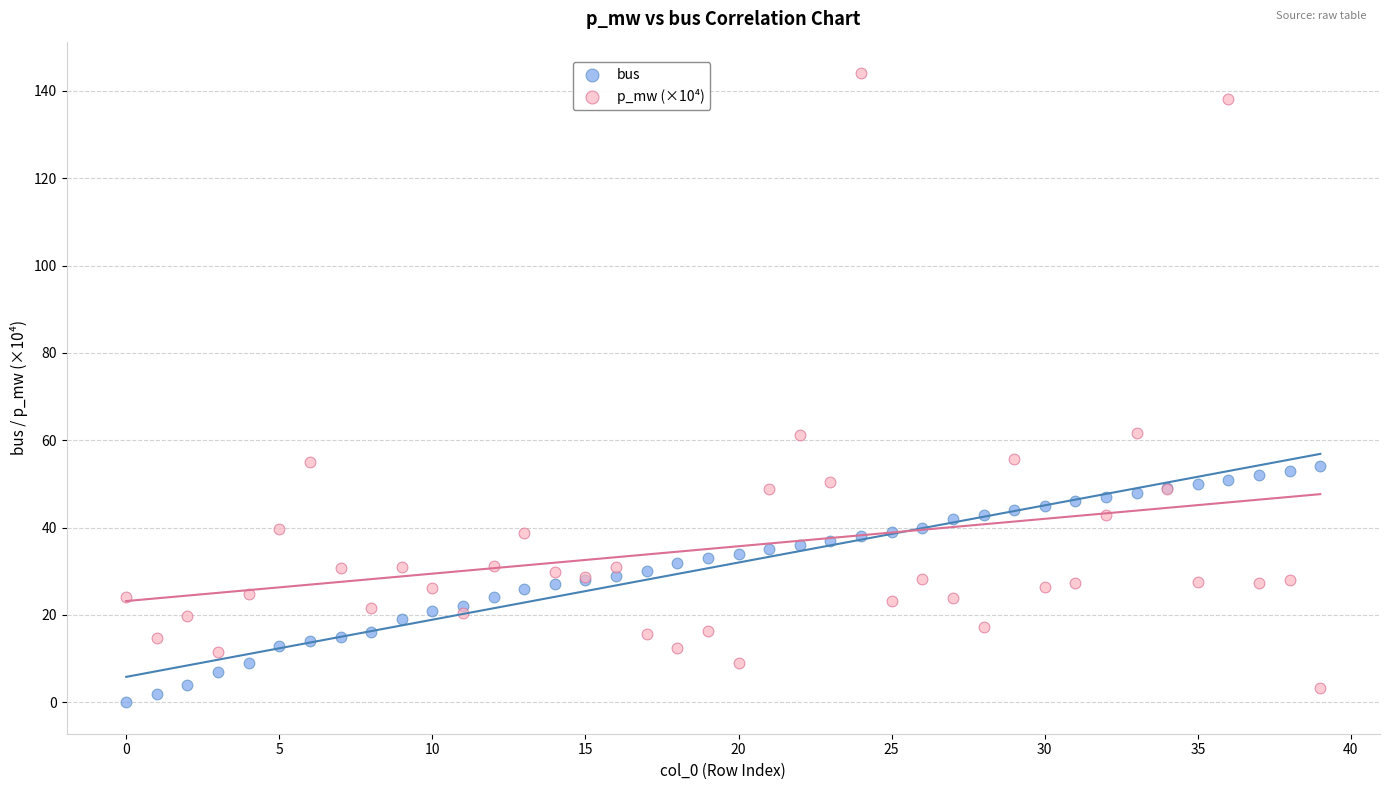

Which series reaches the maximum Y coordinate?

p_mw (×10⁴)